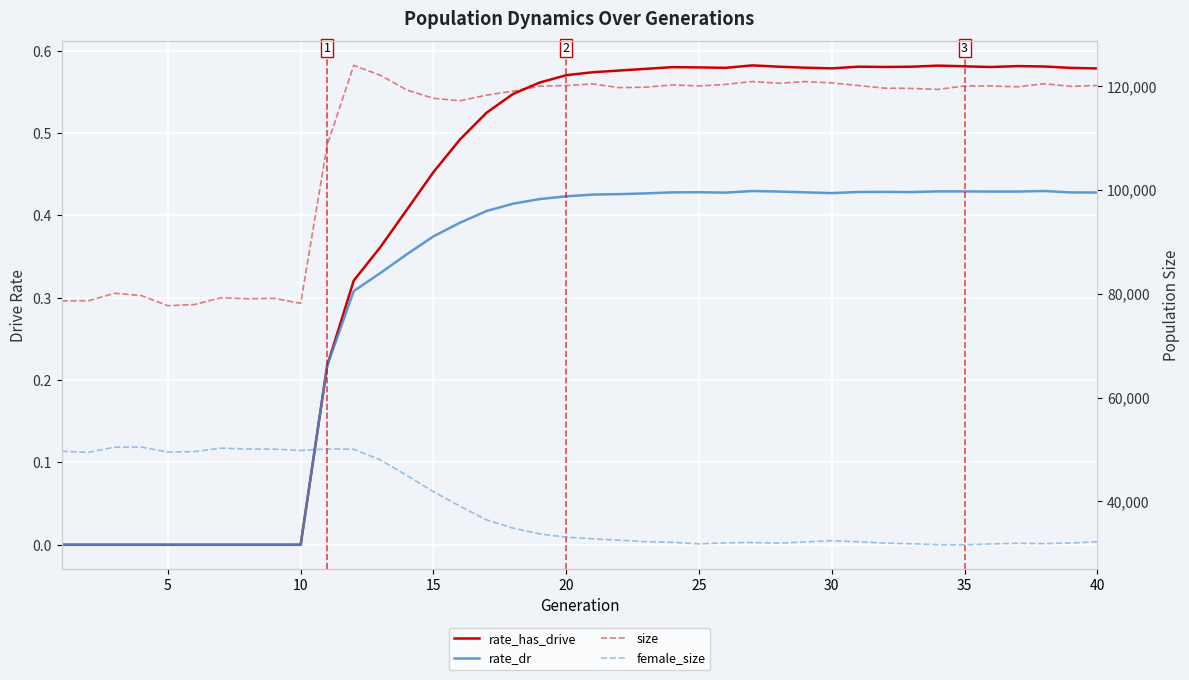

True or false: rate_dr has more than 2 interior local peaks.

True